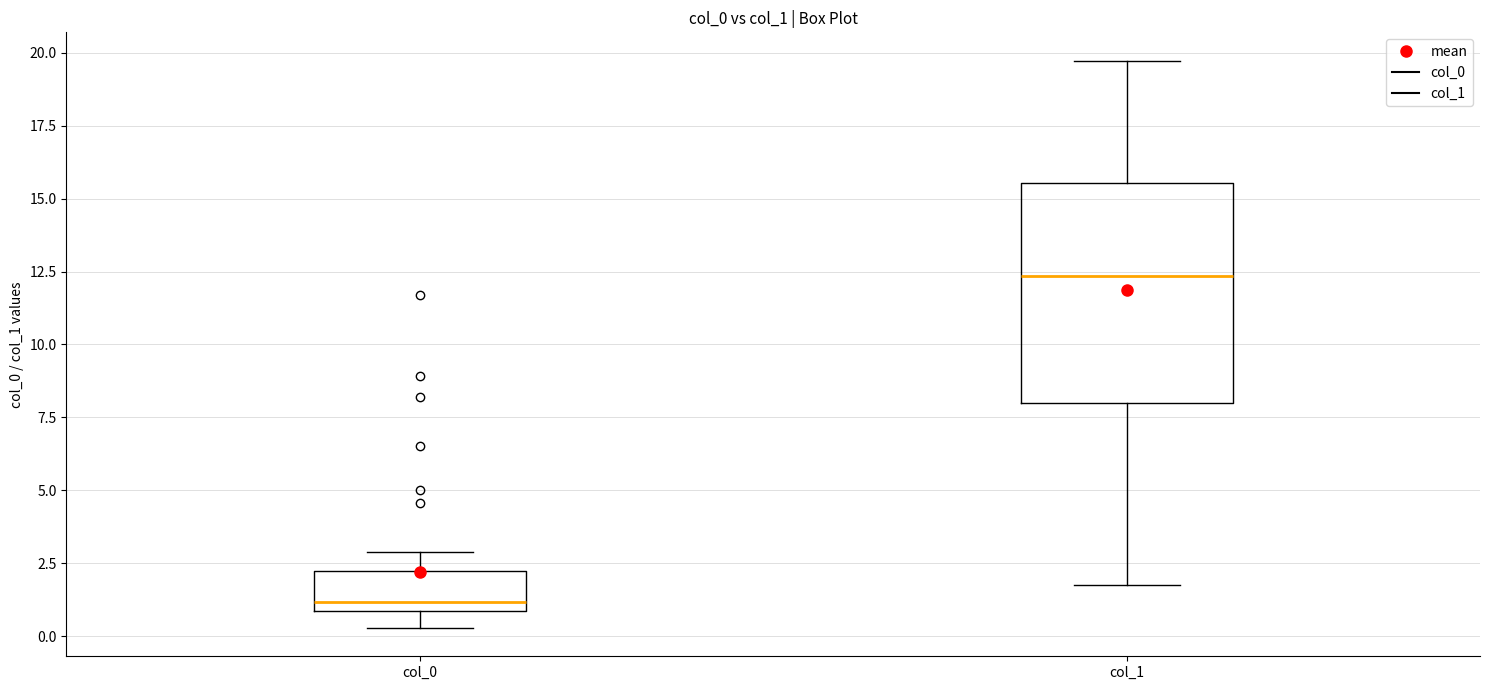

Reading left to right, read every box against the y-axis: the position of its median line, the range the box covers, and the ends of its whiskers. The values are not printed on the chart, so give them approximately, as read against the axis.

col_0: median 1.0 (just above the box's lower edge), box 1.0 to 2.0, whiskers 0.5 to 3.0
col_1: median 12.5, box 8.0 to 15.5, whiskers 2.0 to 19.5